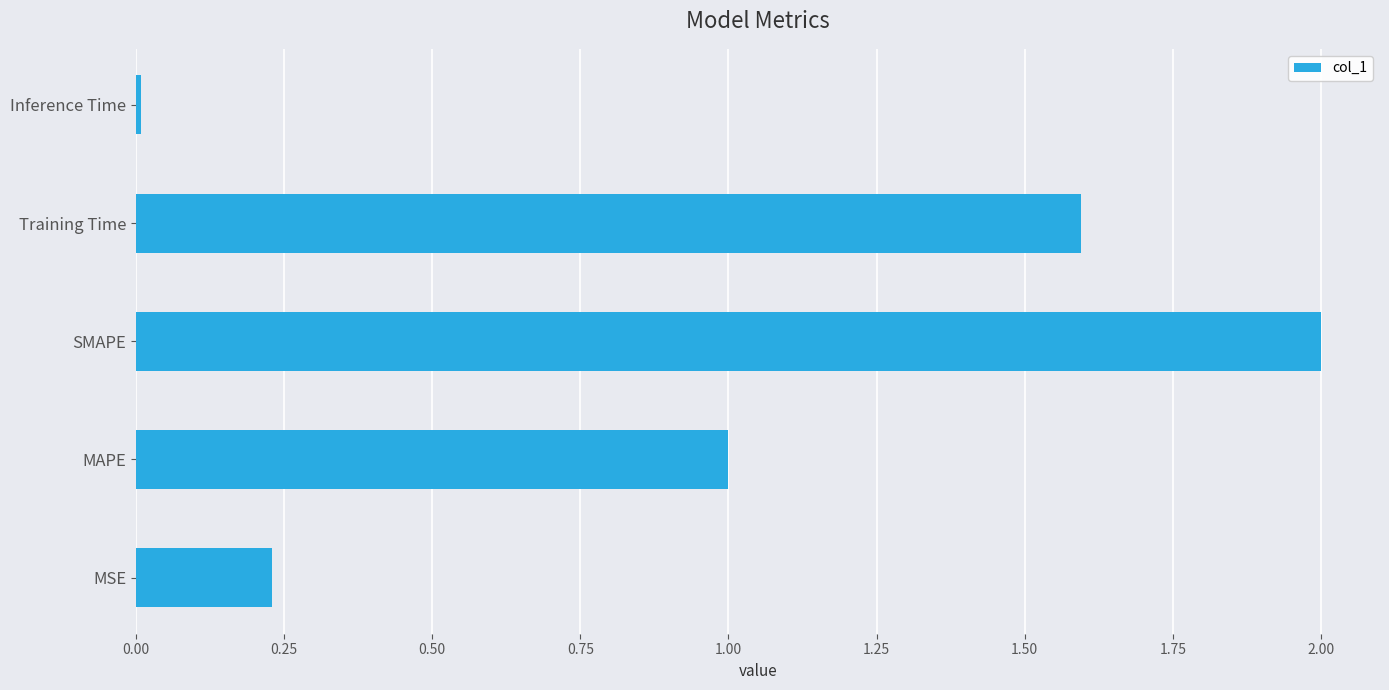

The chart shows a value of 1.0 at MAPE. True or false?

True